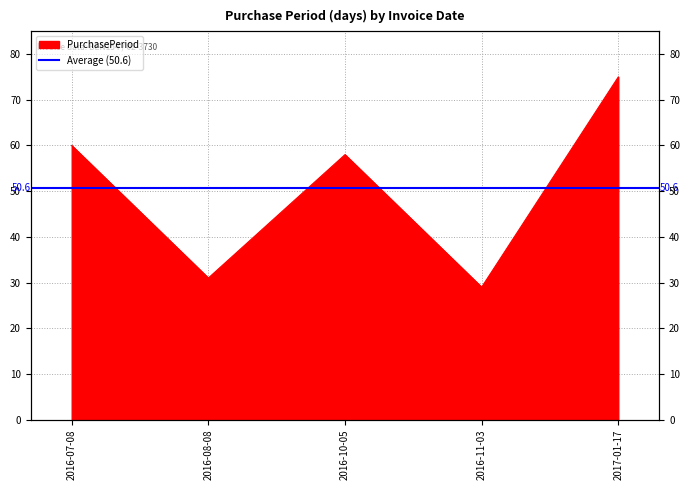

Rank the categories by value from lowest to highest.

2016-11-03, 2016-08-08, 2016-10-05, 2016-07-08, 2017-01-17